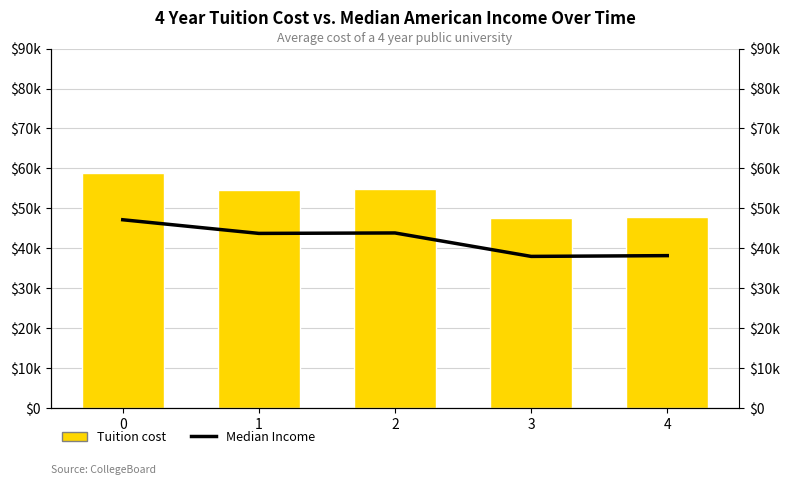

Between 0 and 2, which series saw the biggest shift?

Tuition cost